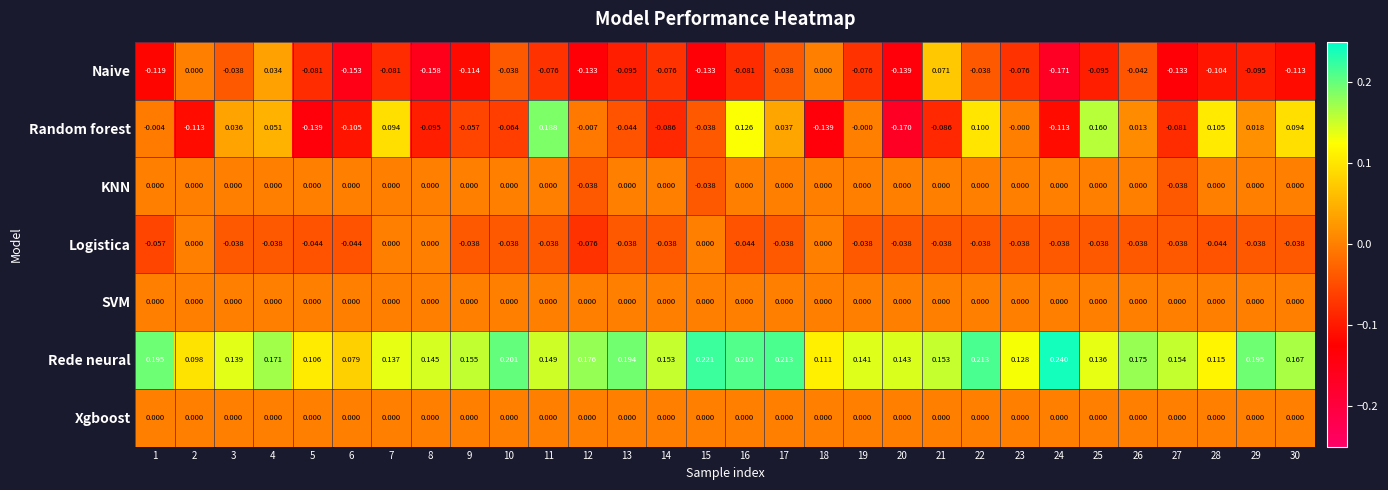

How many series are shown in this chart?

7